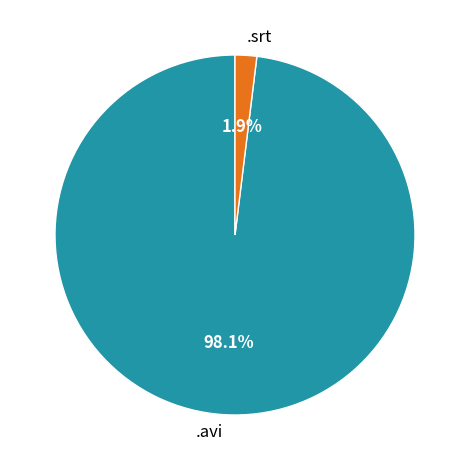

To the nearest percent, what is the average slice percentage?

50%